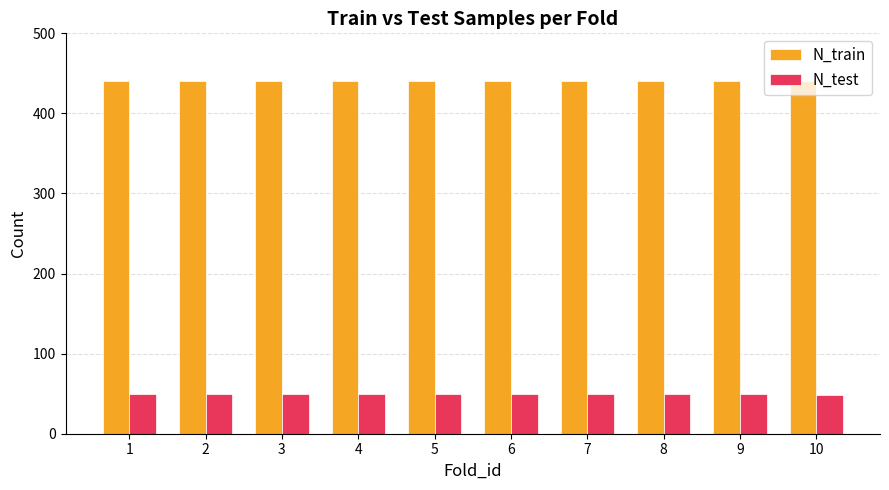

How many distinct data groups are displayed?

2